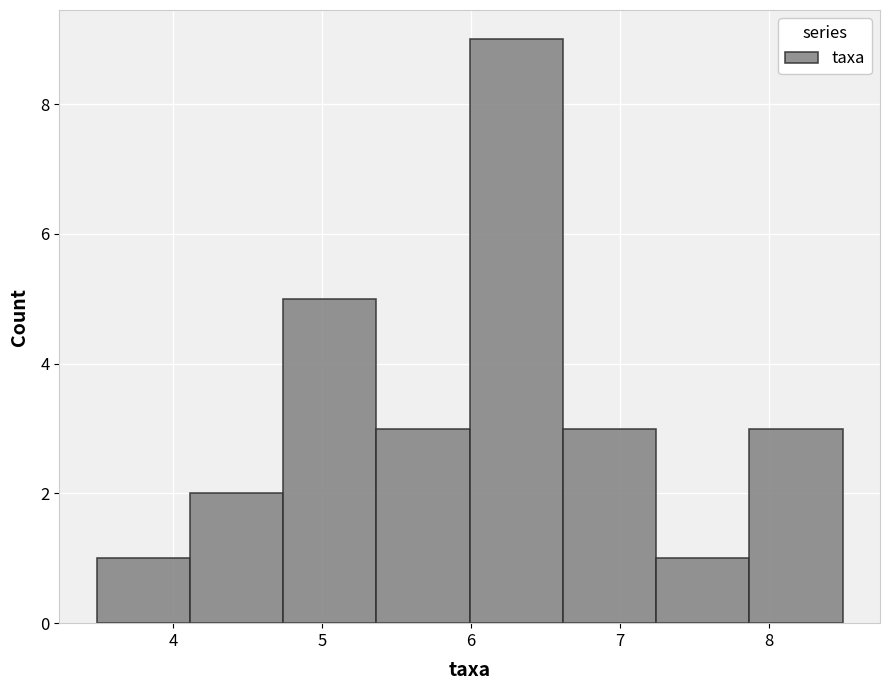

How tall is the bar that spans 4.7 to 5.4 on the x-axis? Neither the bar edges nor the heights are printed on the chart, so give them approximately, as read against the axes.

5